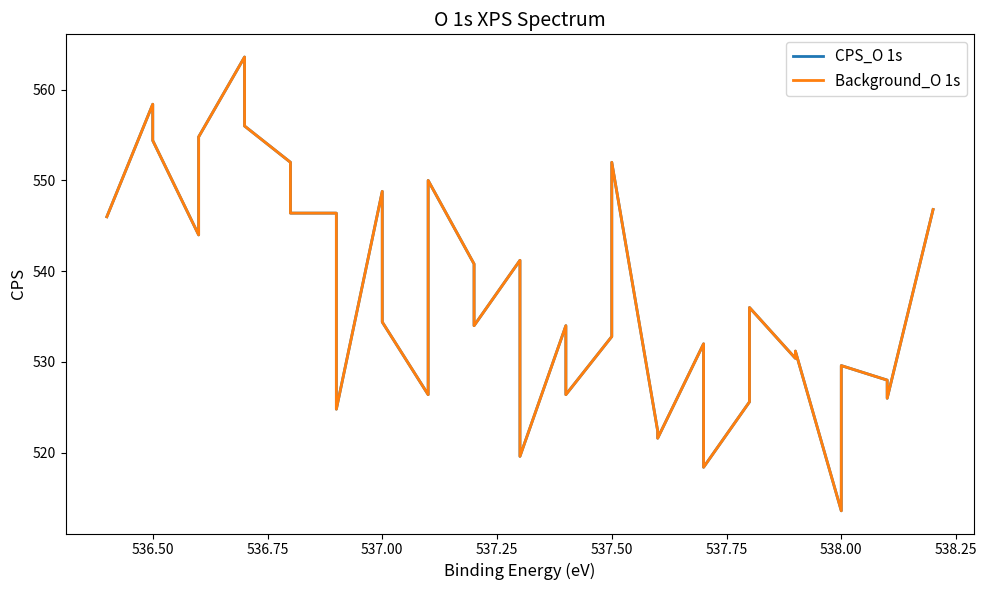

How many lines are shown in the chart?

2